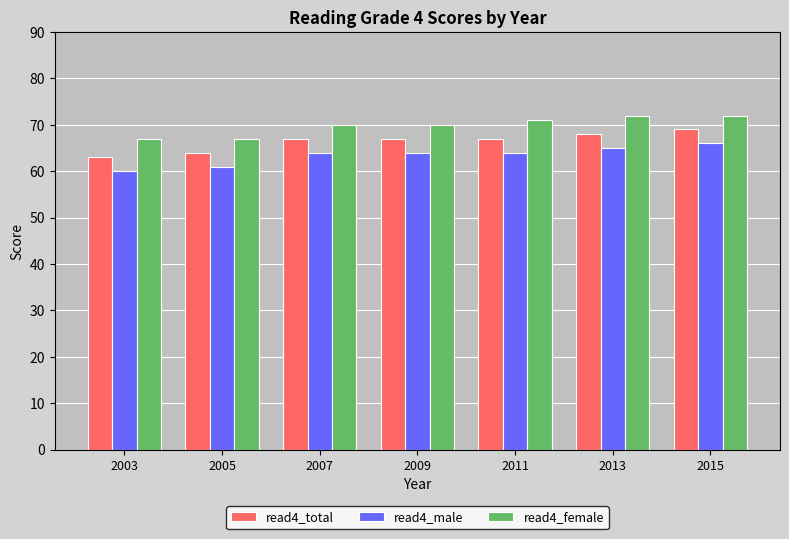

Reading left to right, transcribe all the data shown in this chart.

read4_total: 63	64	67	67	67	68	69
read4_male: 60	61	64	64	64	65	66
read4_female: 67	67	70	70	71	72	72